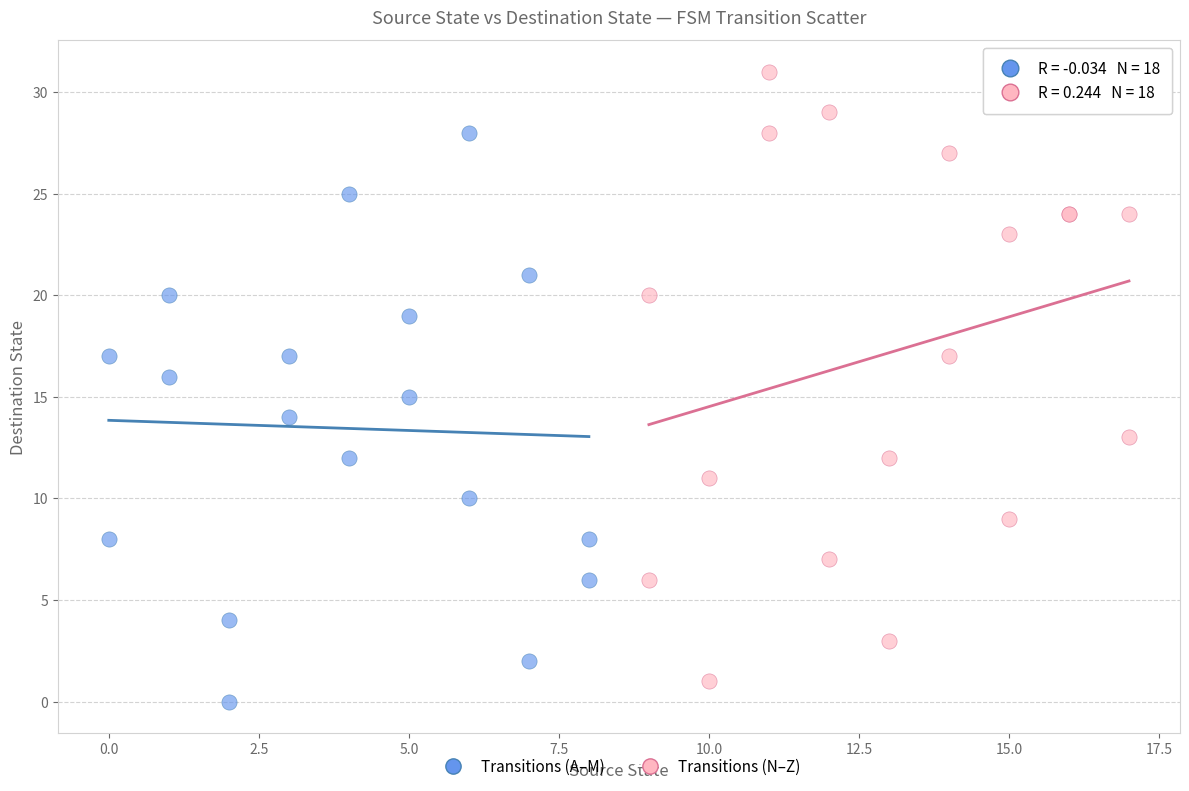

What are all the series names shown in the legend?

Transitions (A–M), Transitions (N–Z)